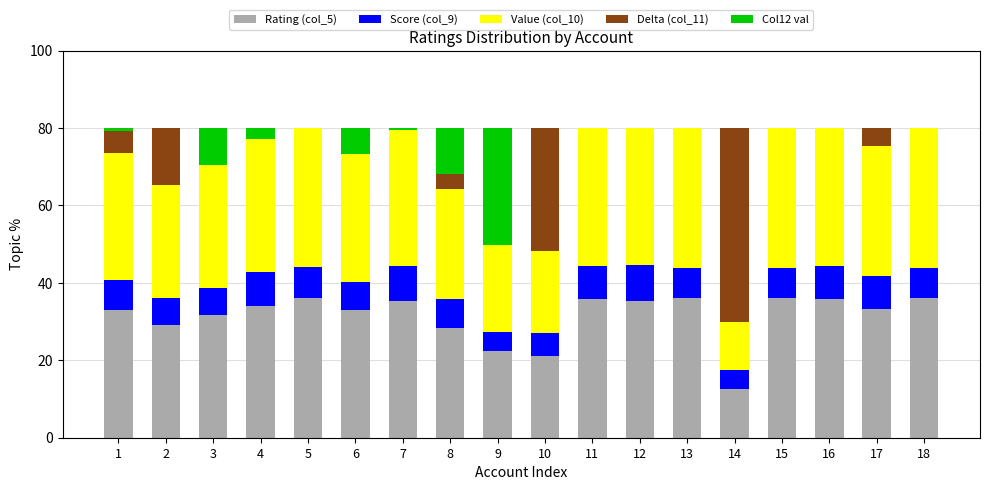

Does the chart contain stacked bars?

Yes